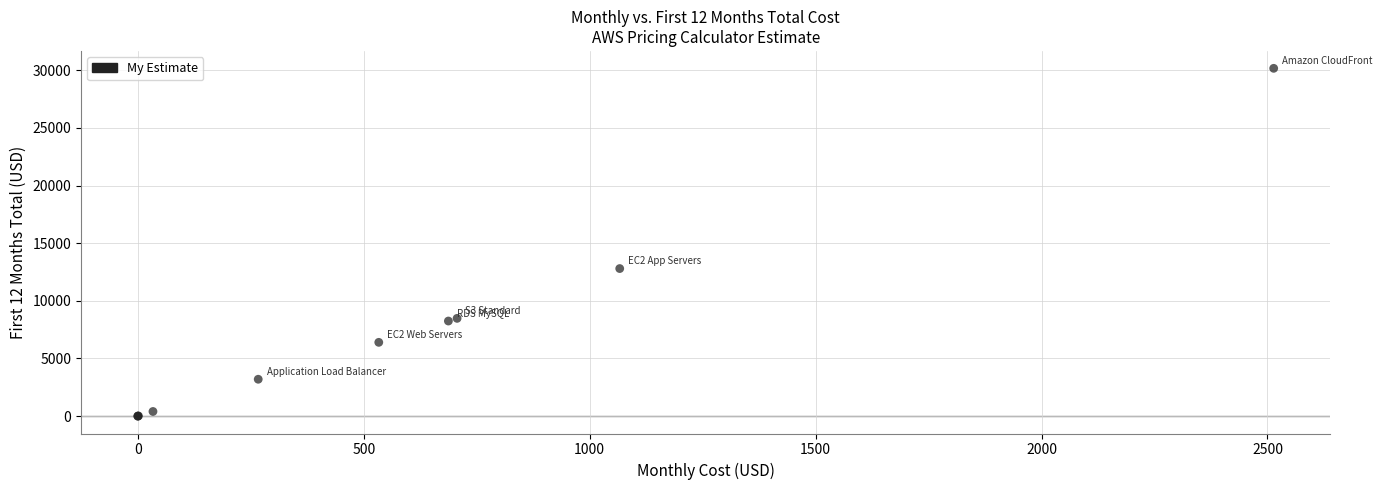

What Y value in the scatter plot is closest to 15082?

12798.0